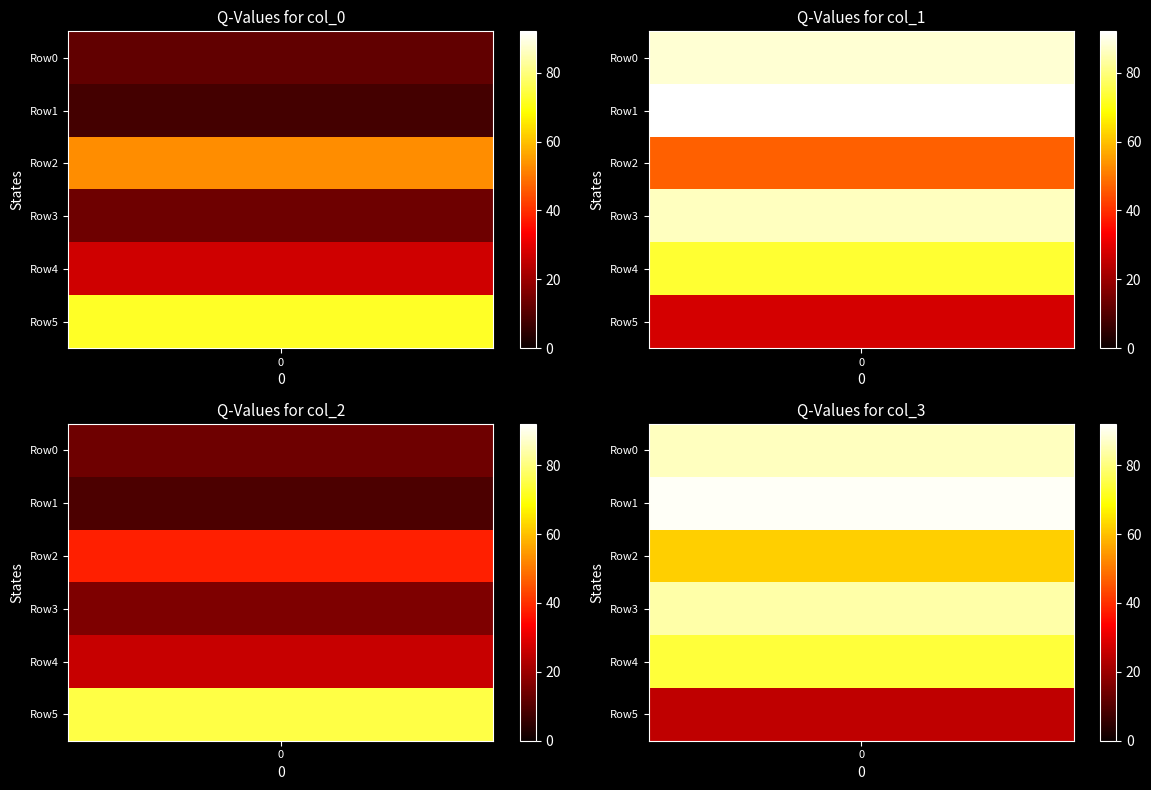

Where does the col_2 series first go above 26?

2